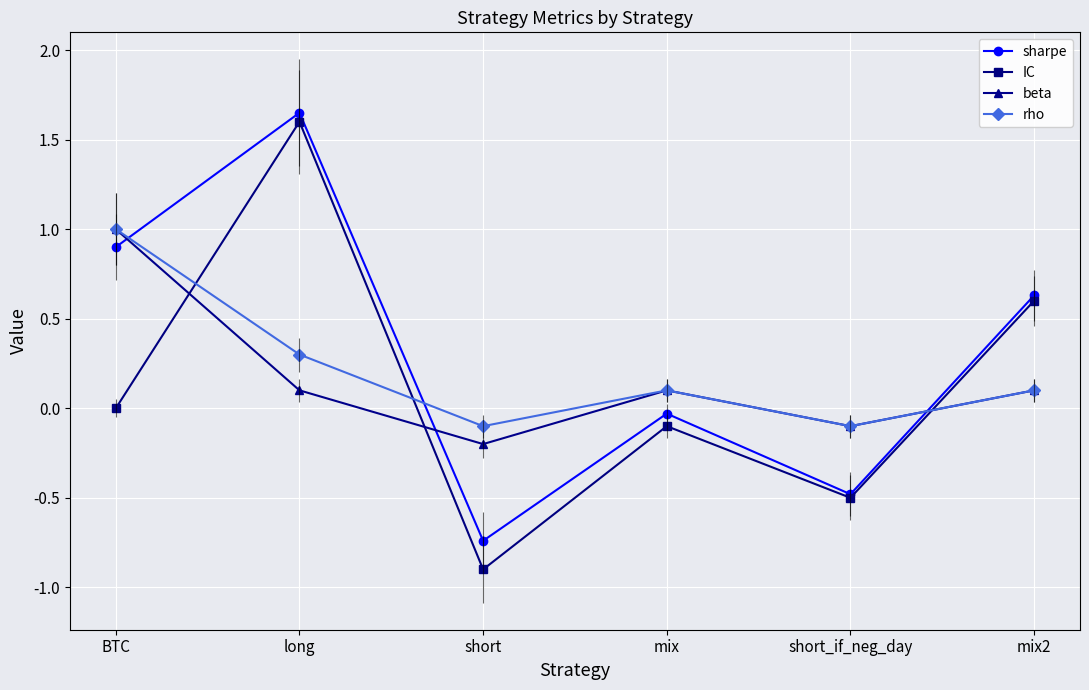

Reading right to left, what are all the values shown in this chart?

sharpe: mix2=0.6	short_if_neg_day=-0.5	mix=-0.0	short=-0.7	long=1.6	BTC=0.9
IC: mix2=0.6	short_if_neg_day=-0.5	mix=-0.1	short=-0.9	long=1.6	BTC=0.0
beta: mix2=0.1	short_if_neg_day=-0.1	mix=0.1	short=-0.2	long=0.1	BTC=1.0
rho: mix2=0.1	short_if_neg_day=-0.1	mix=0.1	short=-0.1	long=0.3	BTC=1.0